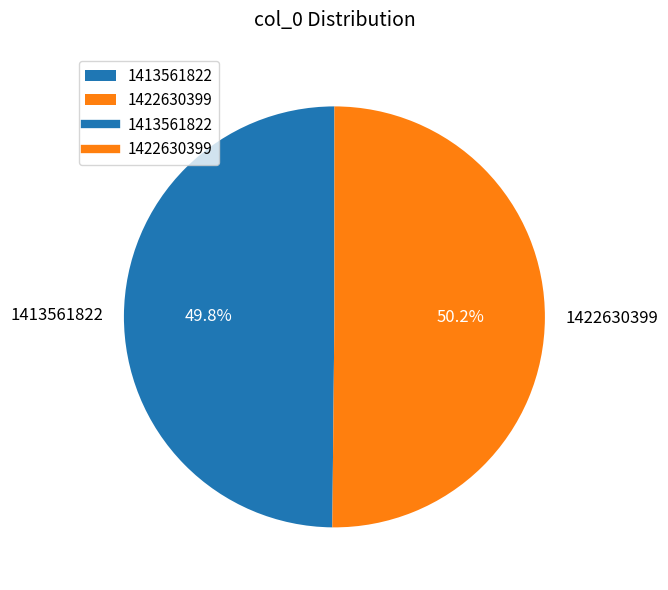

What is the ratio of the value at 1422630399 to the value at 1413561822?

1.0